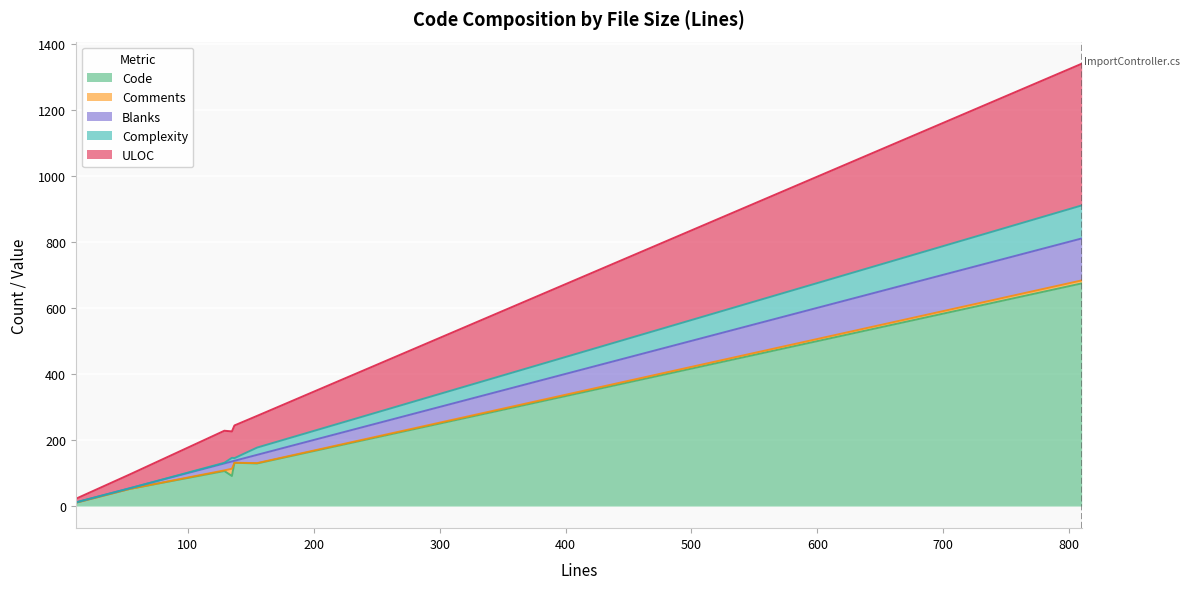

At which category does the chart reach its peak across all series?

ImportController.cs (810)